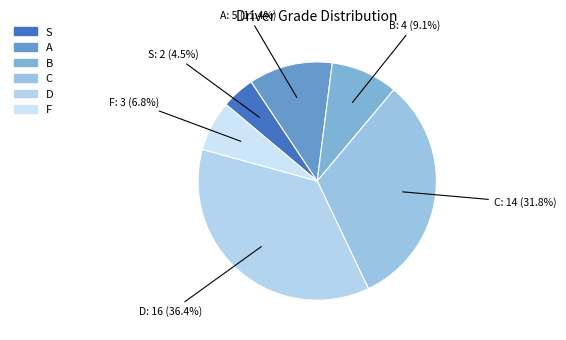

To the nearest percent, what is the difference between the F and S slice percentages?

2%